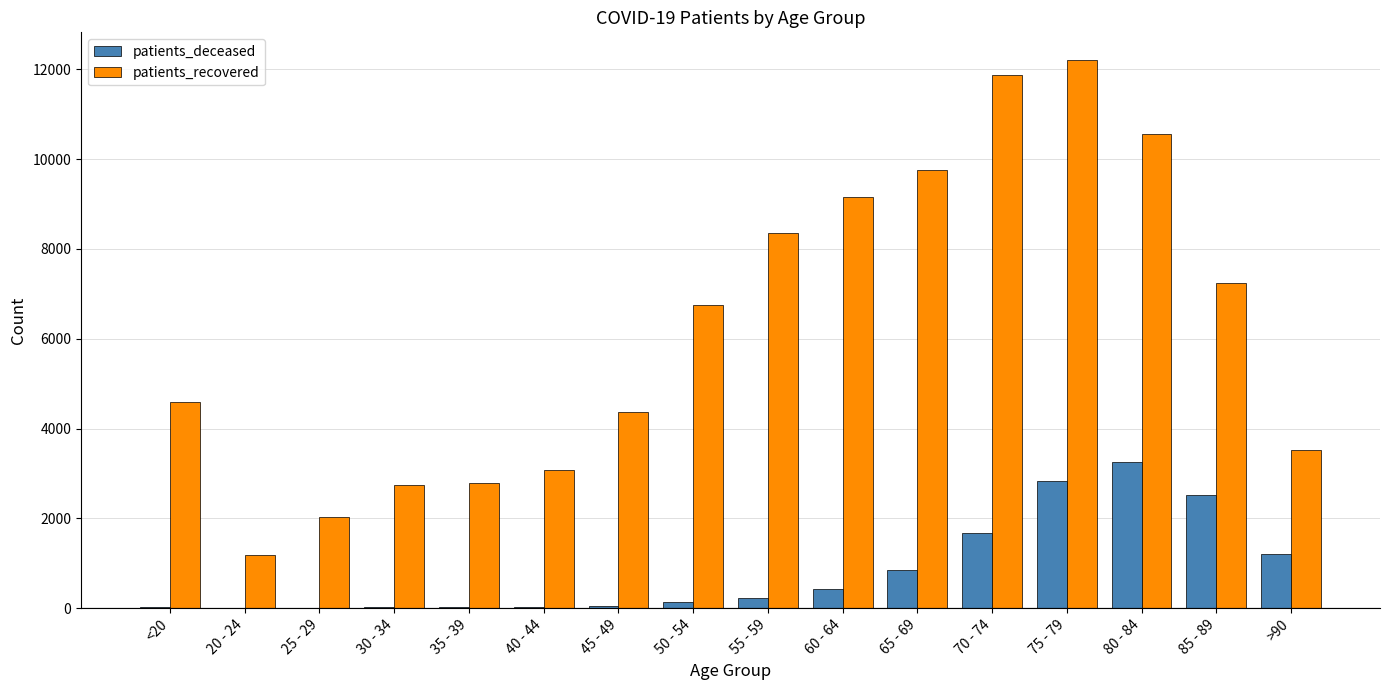

Which series has the largest total across all categories?

patients_recovered